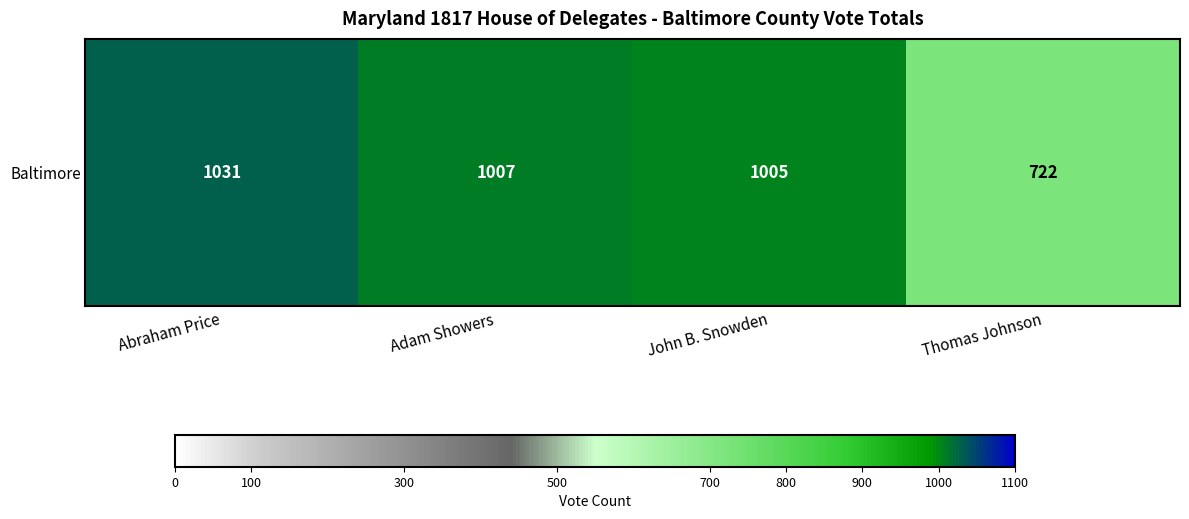

Which has a higher value, Thomas Johnson or Adam Showers?

Adam Showers